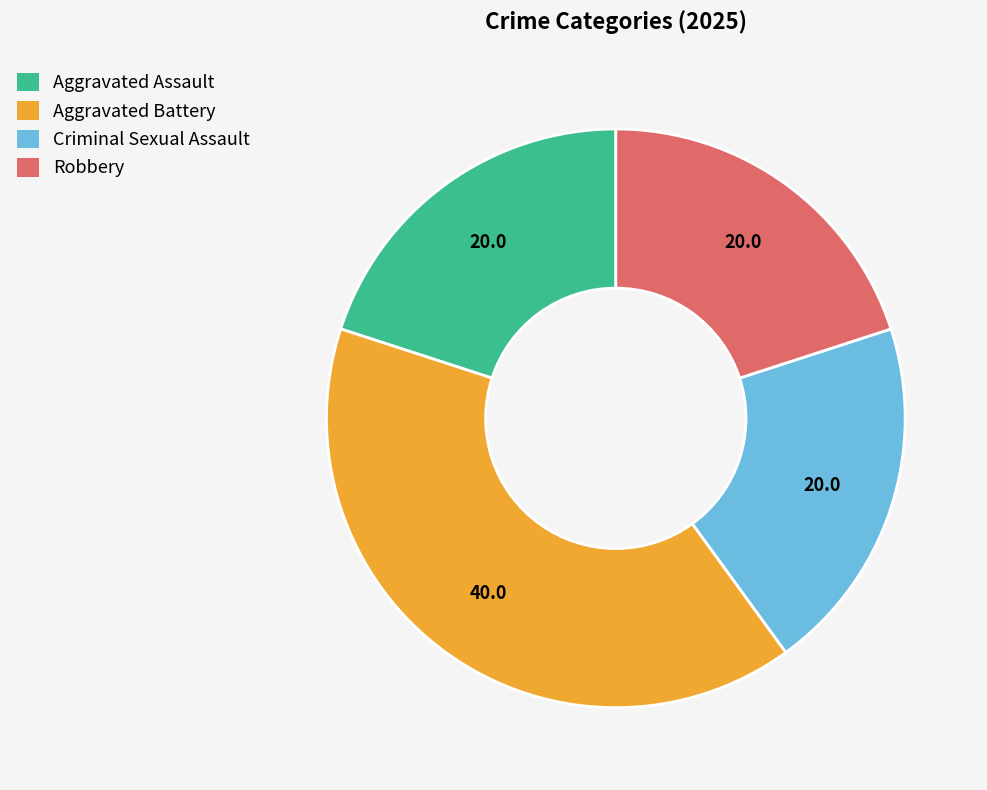

Is there any slice that represents more than half of the pie?

No